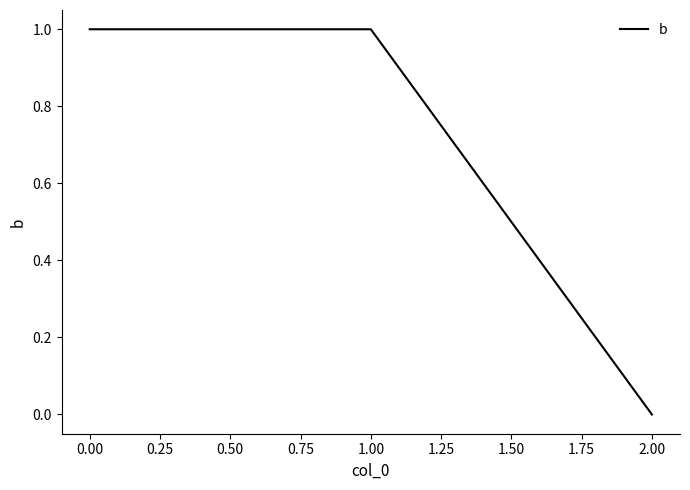

At which category does the chart reach its minimum across all series?

2.00